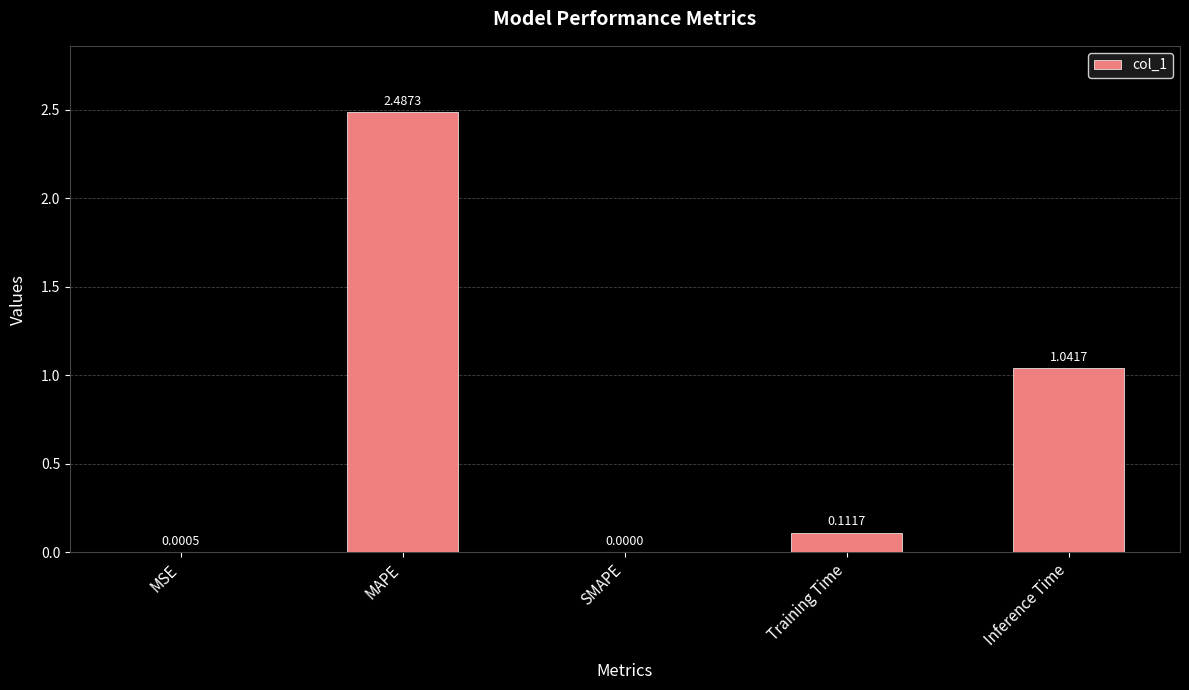

Are the bars horizontal?

No